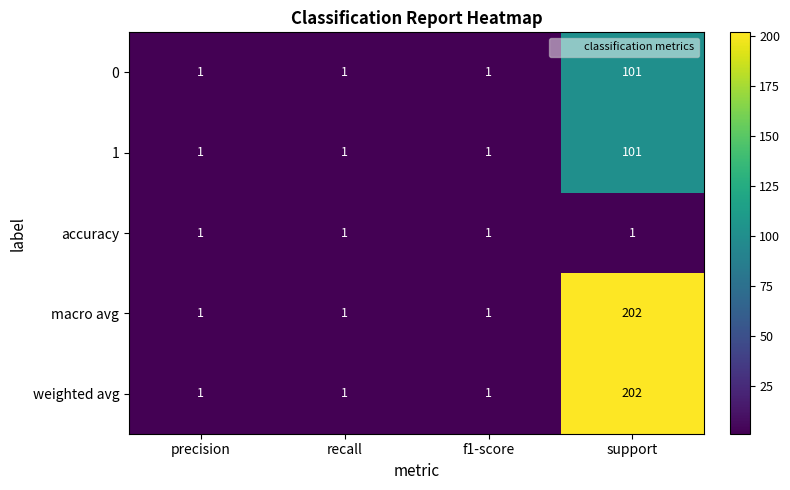

Reading right to left, extract all data points from this chart.

0: support=101	f1-score=1	recall=1	precision=1
1: support=101	f1-score=1	recall=1	precision=1
accuracy: support=1	f1-score=1	recall=1	precision=1
macro avg: support=202	f1-score=1	recall=1	precision=1
weighted avg: support=202	f1-score=1	recall=1	precision=1